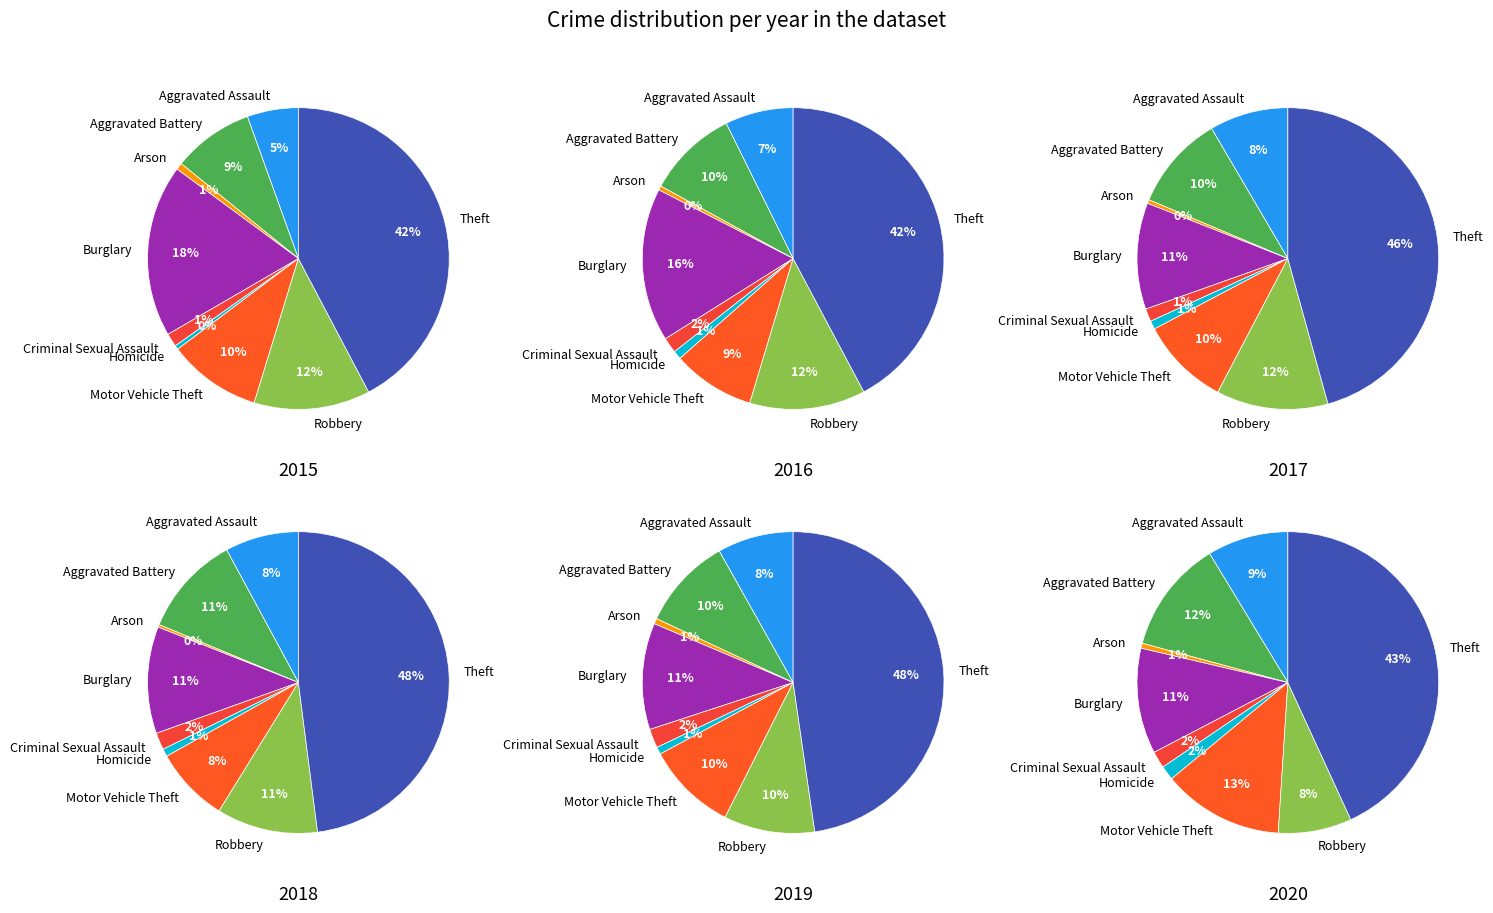

Which slice is the smallest?

Arson